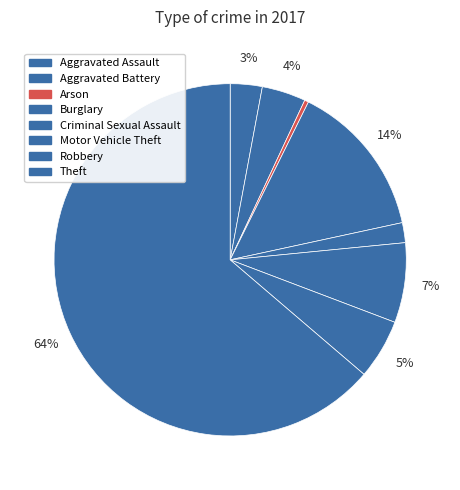

True or false: Burglary accounts for 24% of the total.

False